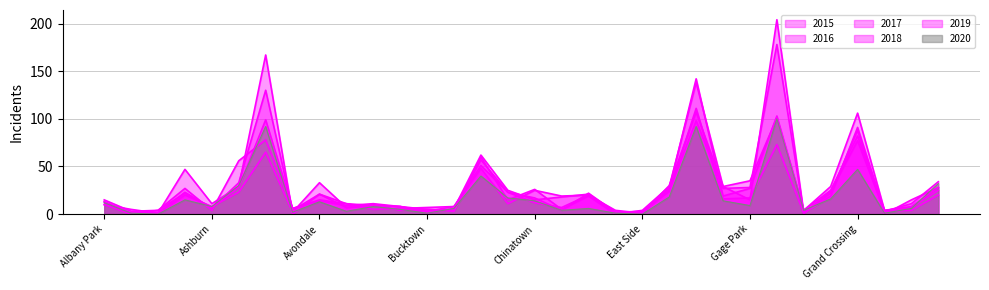

How many times do 2017 and 2018 cross each other?

16